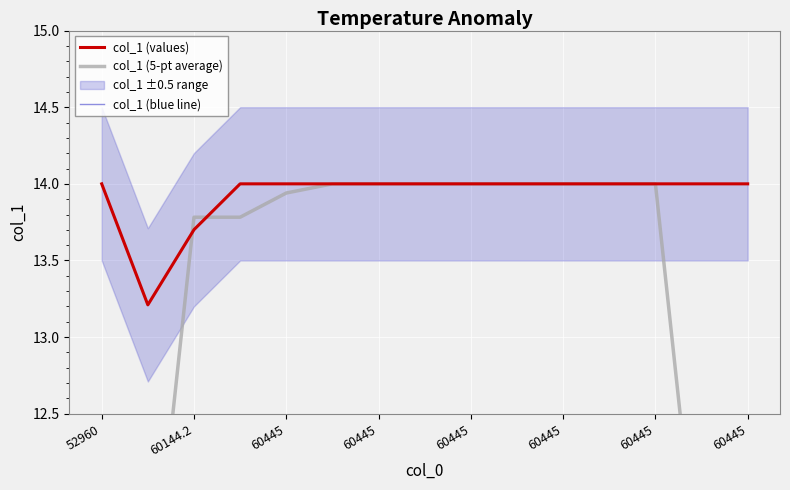

At how many categories does at least one series exceed 11?

15